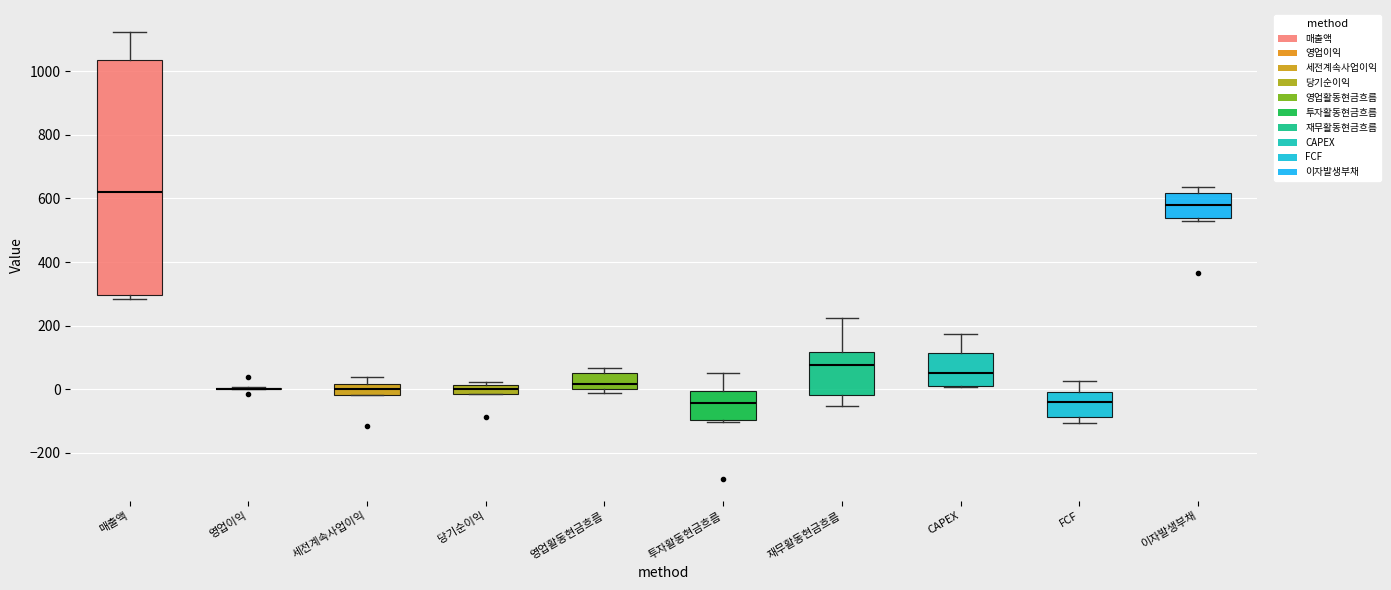

Which box is the tallest, from its lower edge to its upper edge?

매출액